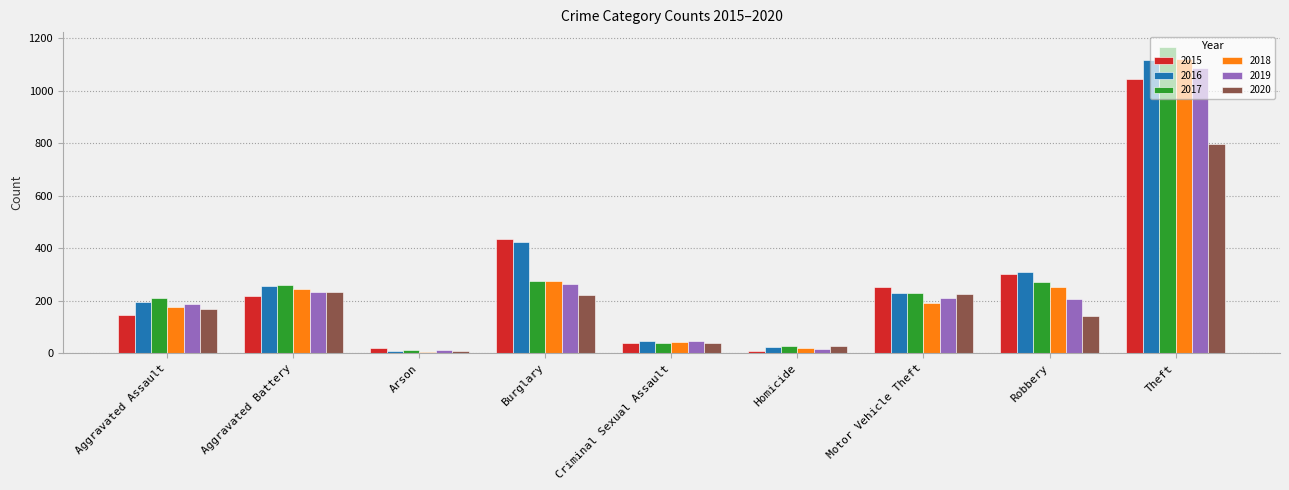

What is the average value of the 2018 series?

259